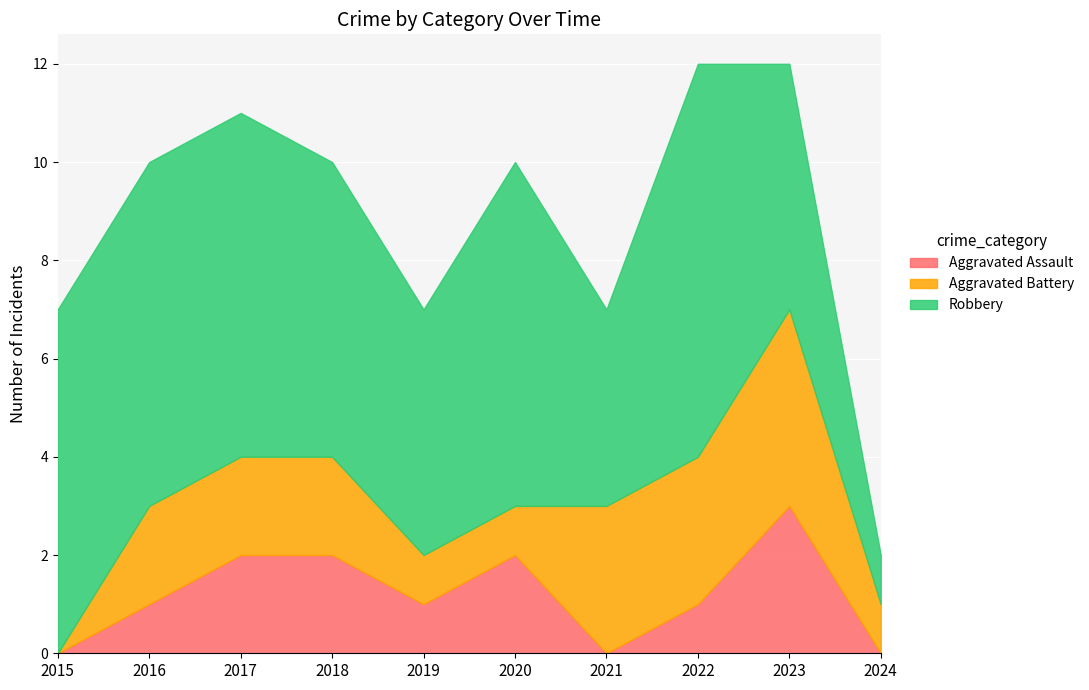

Reading left to right, list all the values displayed in this chart.

Aggravated Assault: 2015=0	2016=1	2017=2	2018=2	2019=1	2020=2	2021=0	2022=1	2023=3	2024=0
Aggravated Battery: 2015=0	2016=2	2017=2	2018=2	2019=1	2020=1	2021=3	2022=3	2023=4	2024=1
Robbery: 2015=7	2016=7	2017=7	2018=6	2019=5	2020=7	2021=4	2022=8	2023=5	2024=1